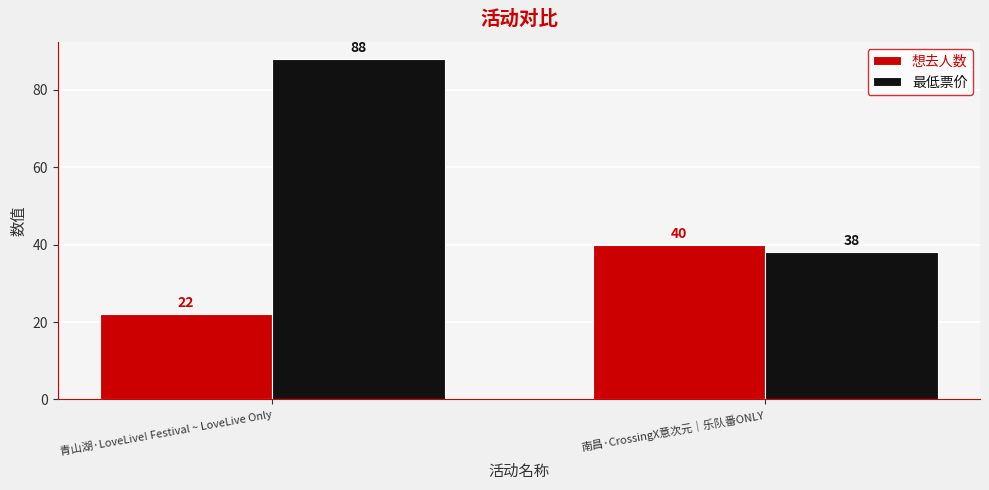

List the series in order of their peak value, highest first.

最低票价, 想去人数